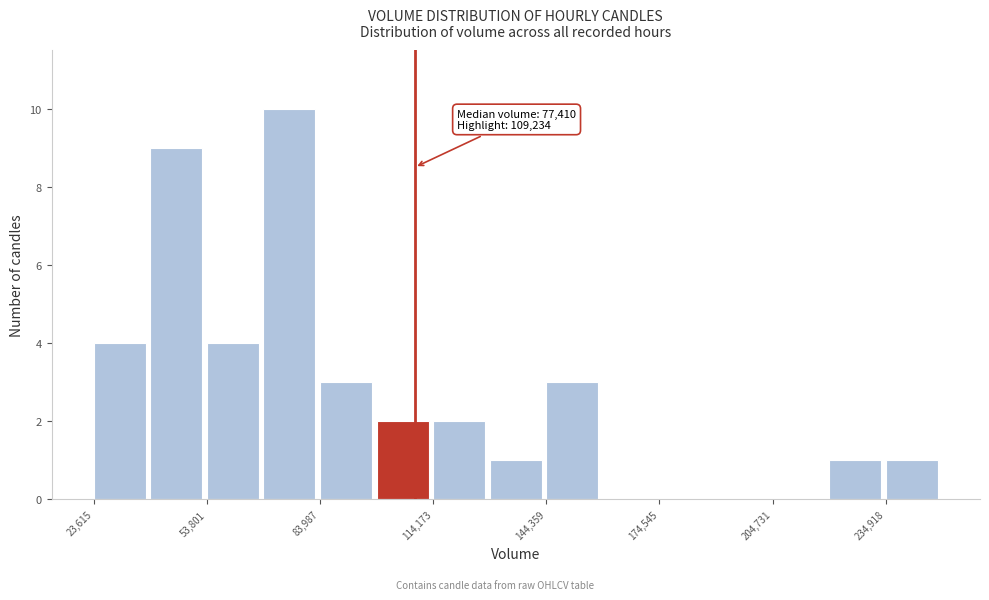

Read against the x-axis, roughly where is the centre of the tallest bar?

75000